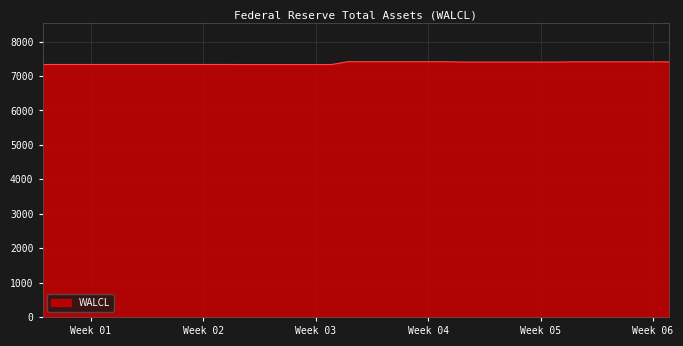

What is the average value?

7374.2